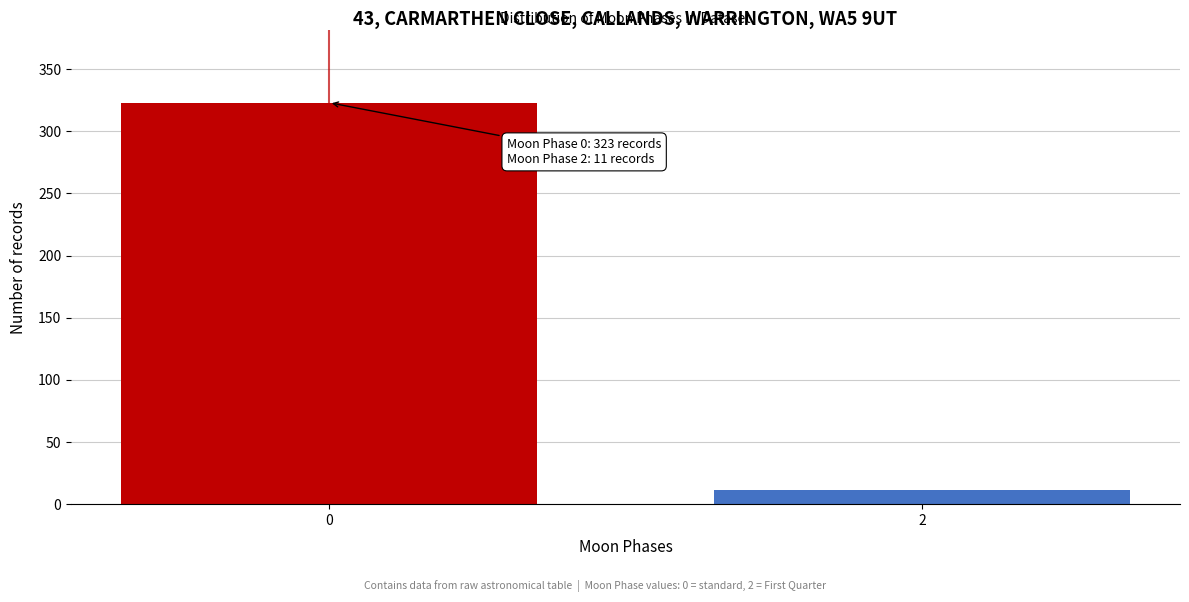

Reading left to right, extract all data points from this chart.

323	11